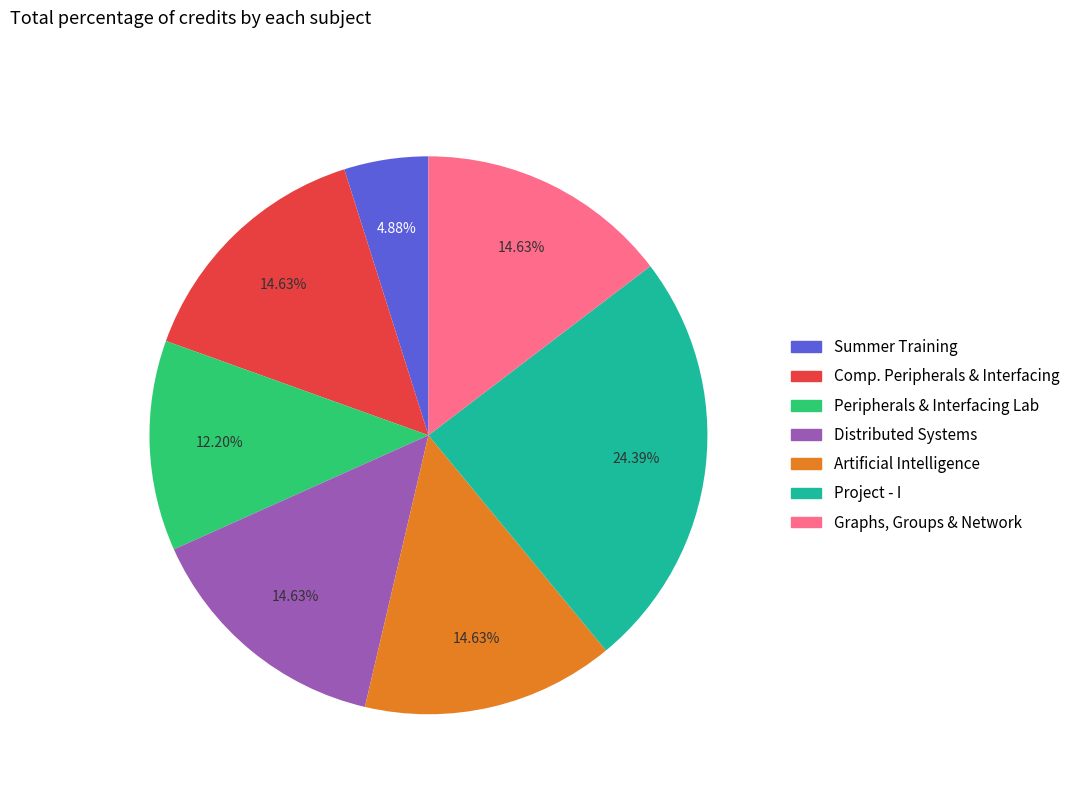

Is there a majority slice in this chart?

No